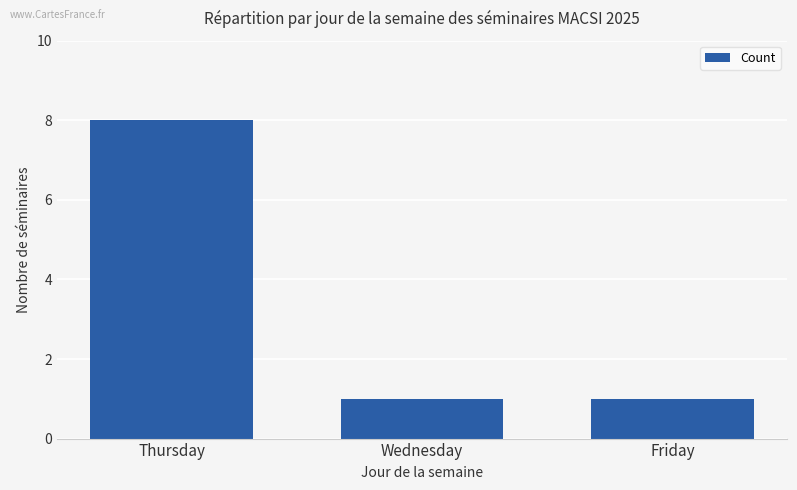

What is the value of the 3rd bar from the left?

1